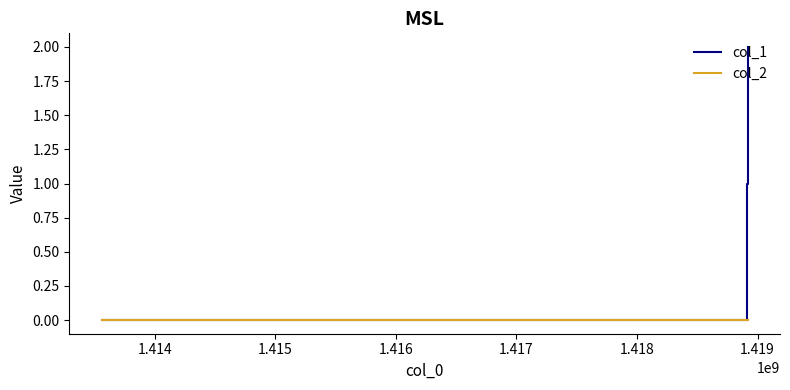

Reading left to right, transcribe all the data shown in this chart.

col_1: 0	1	2
col_2: 0	0	0